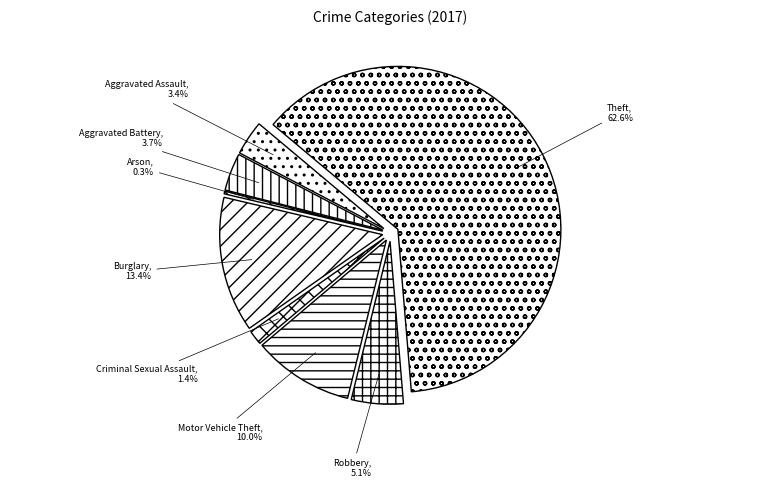

What percentage do Aggravated Assault and Burglary together represent?

16.9%